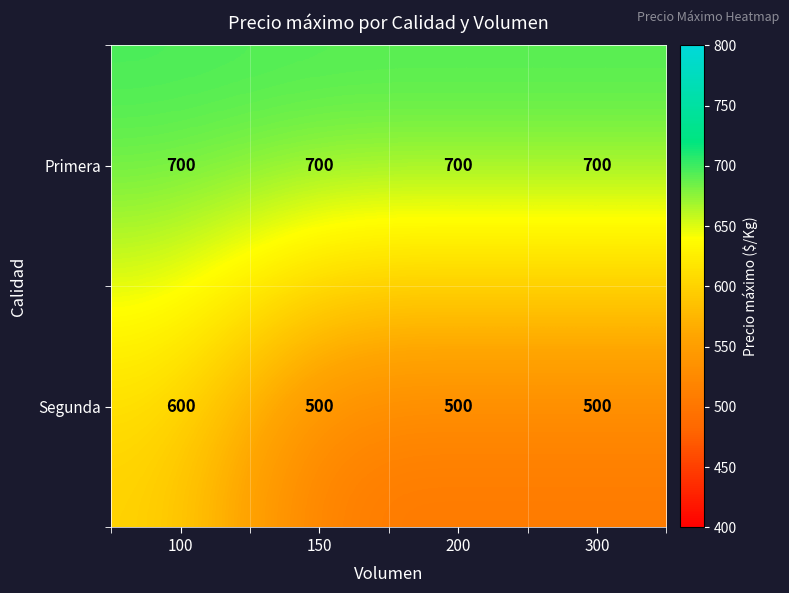

The value of Primera at 150 is 700. True or false?

True